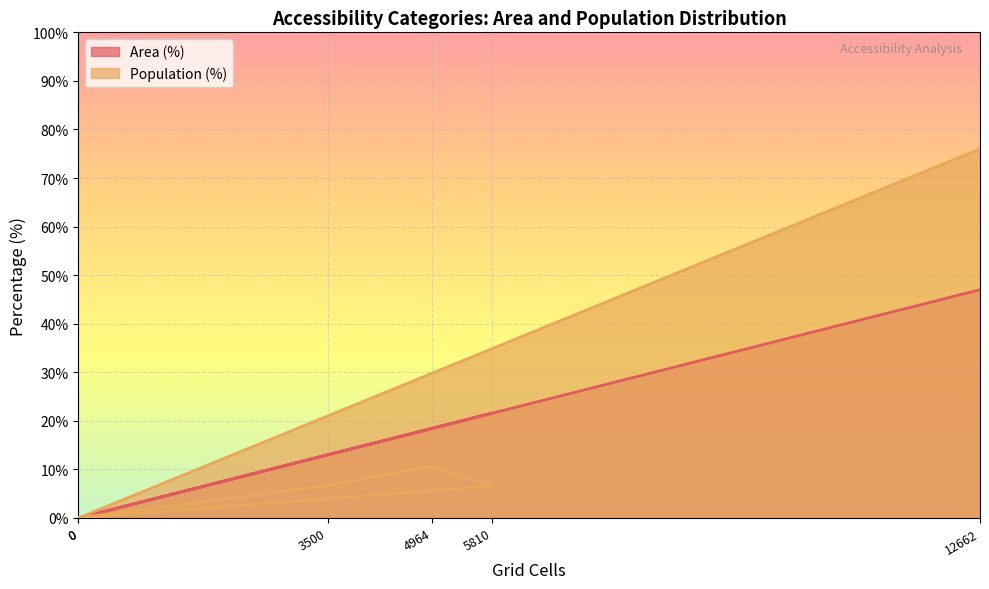

What is the difference between the maximum and minimum values in the Population (%) series?

76.0